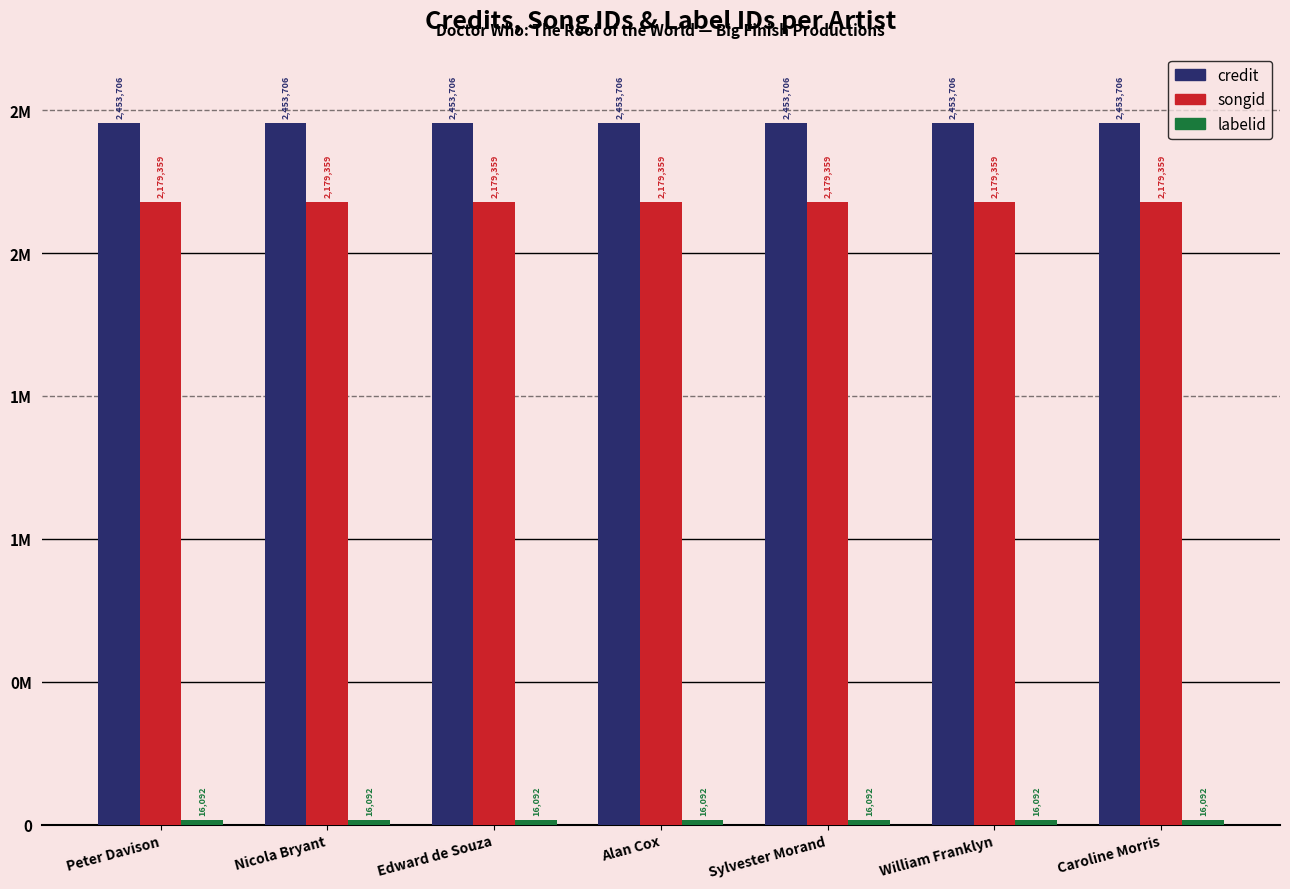

Which has a higher value, Nicola Bryant or William Franklyn?

Nicola Bryant